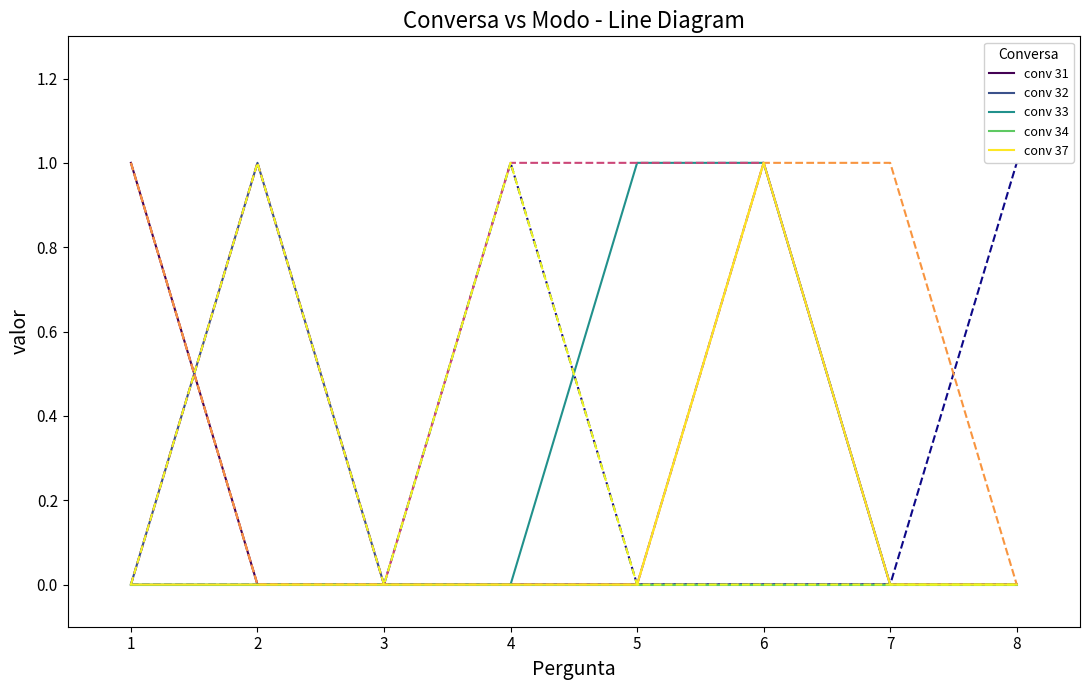

At which category is the sum across all series the highest?

6